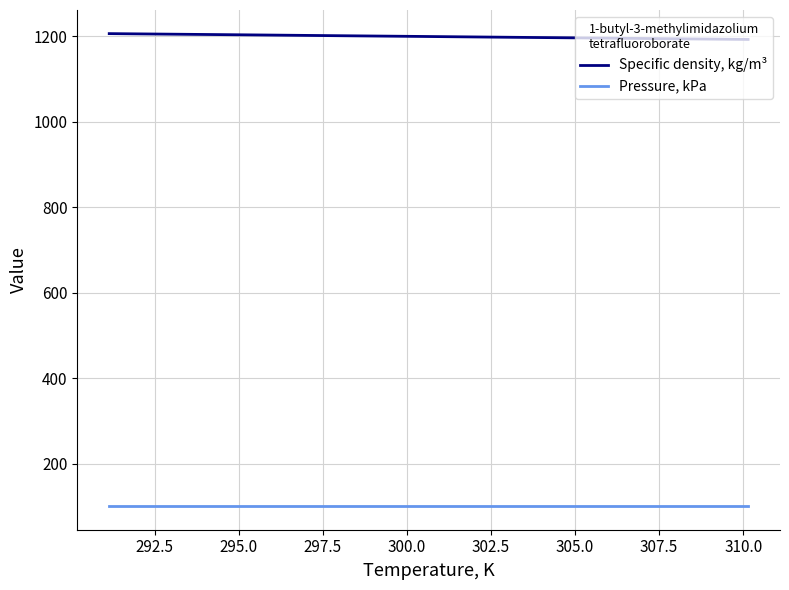

Rank the series by their maximum value, from highest to lowest.

Specific density, kg/m³, Pressure, kPa